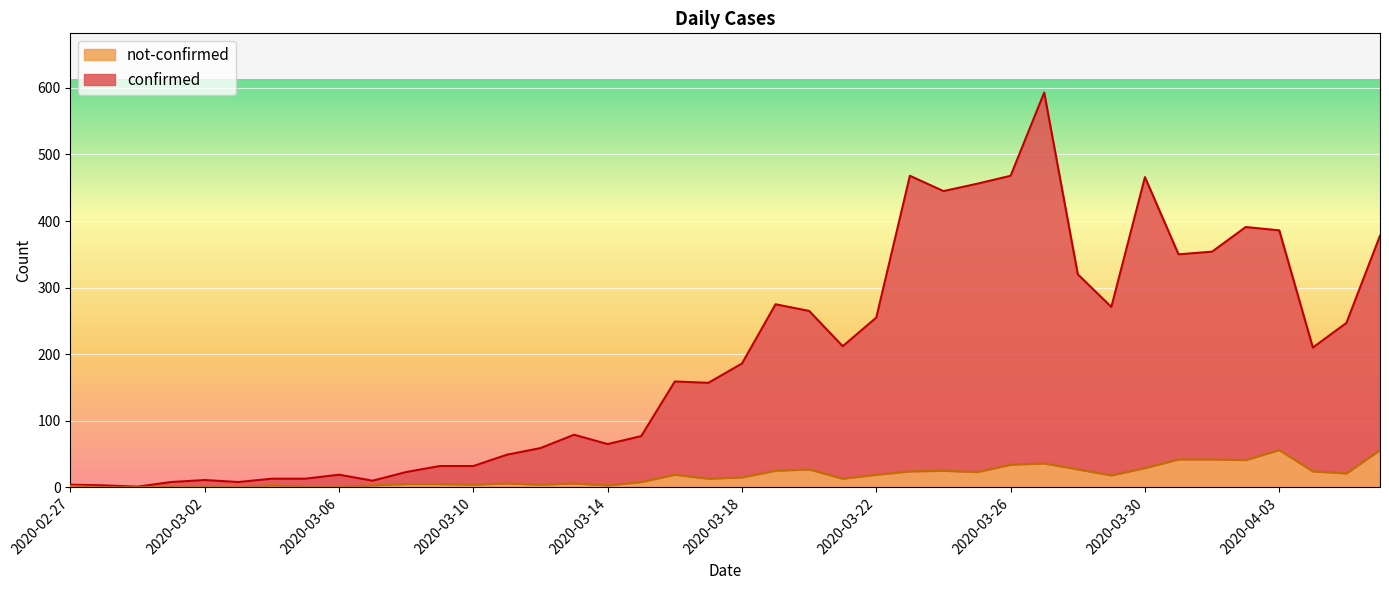

Where is not-confirmed nearest to the value 28?

2020-03-20